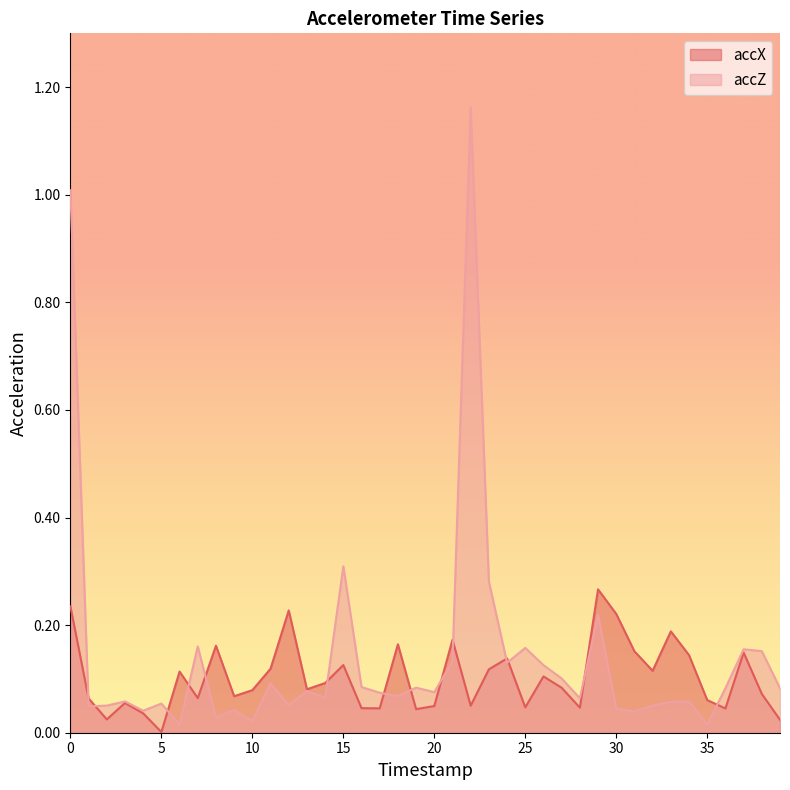

What is the total value across all series at 7?

0.2